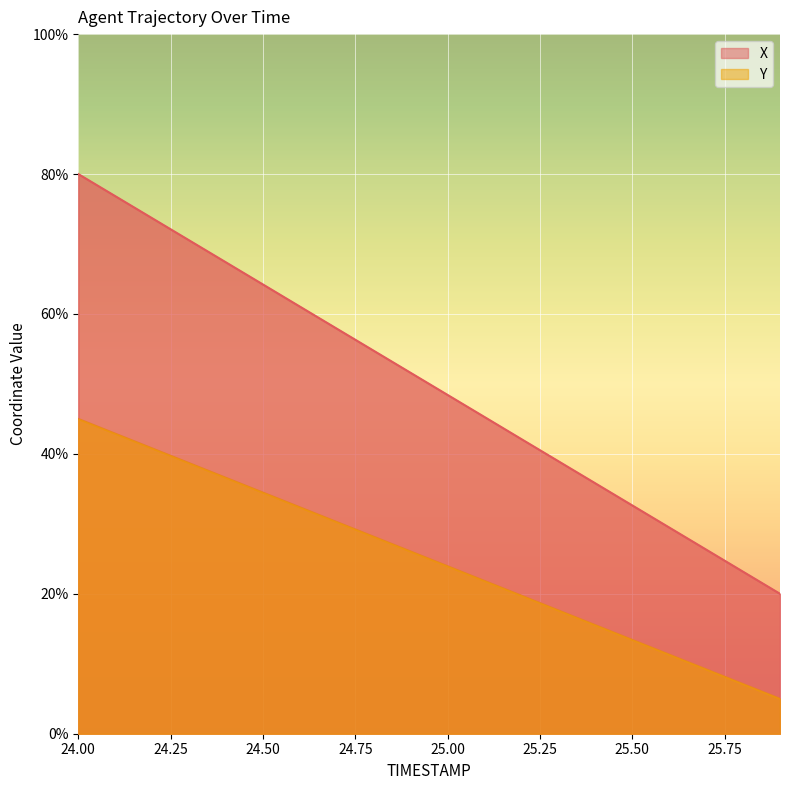

What is the total value across all series at 25.9?

25.0